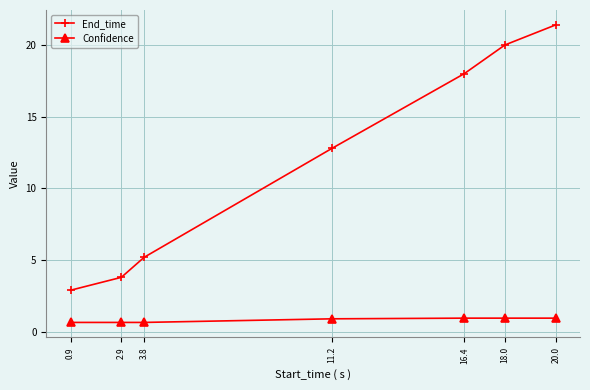

Which series has the largest range (max minus min)?

End_time